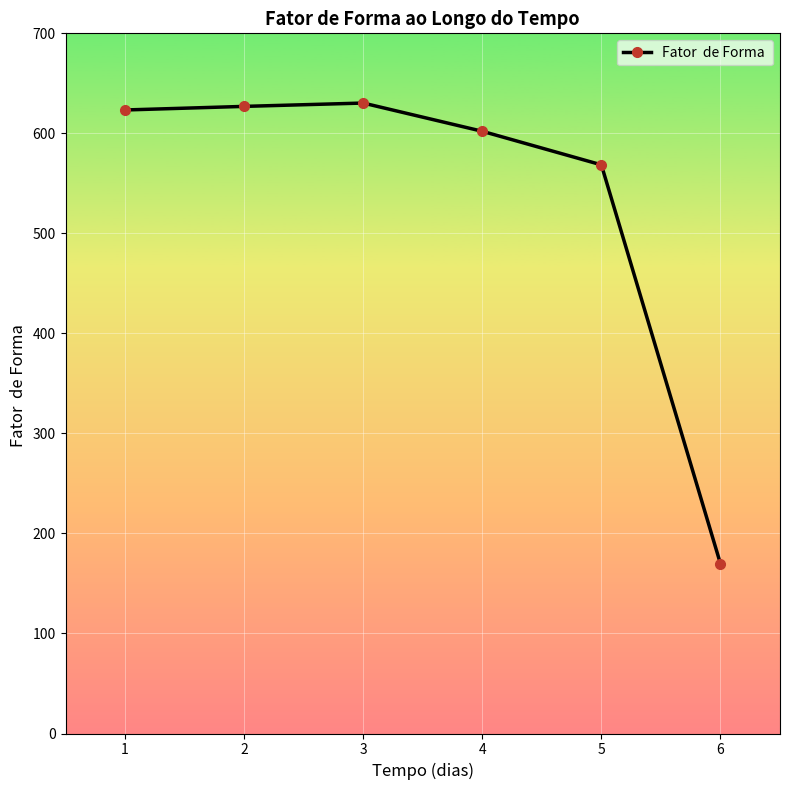

What is the sum of all values?

3221.0